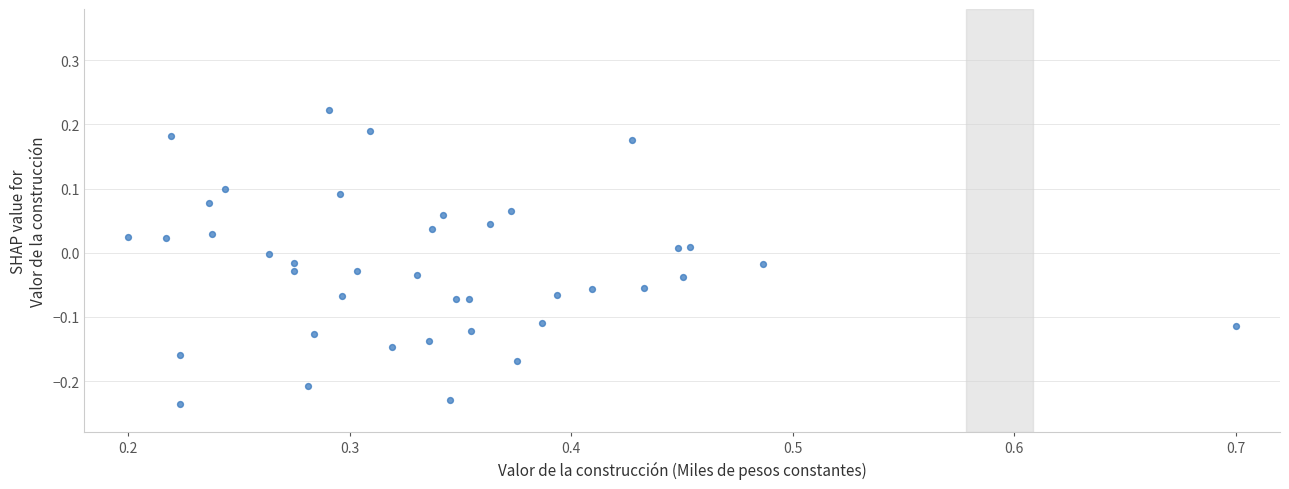

What is the range of Y values (max minus min)?

0.5